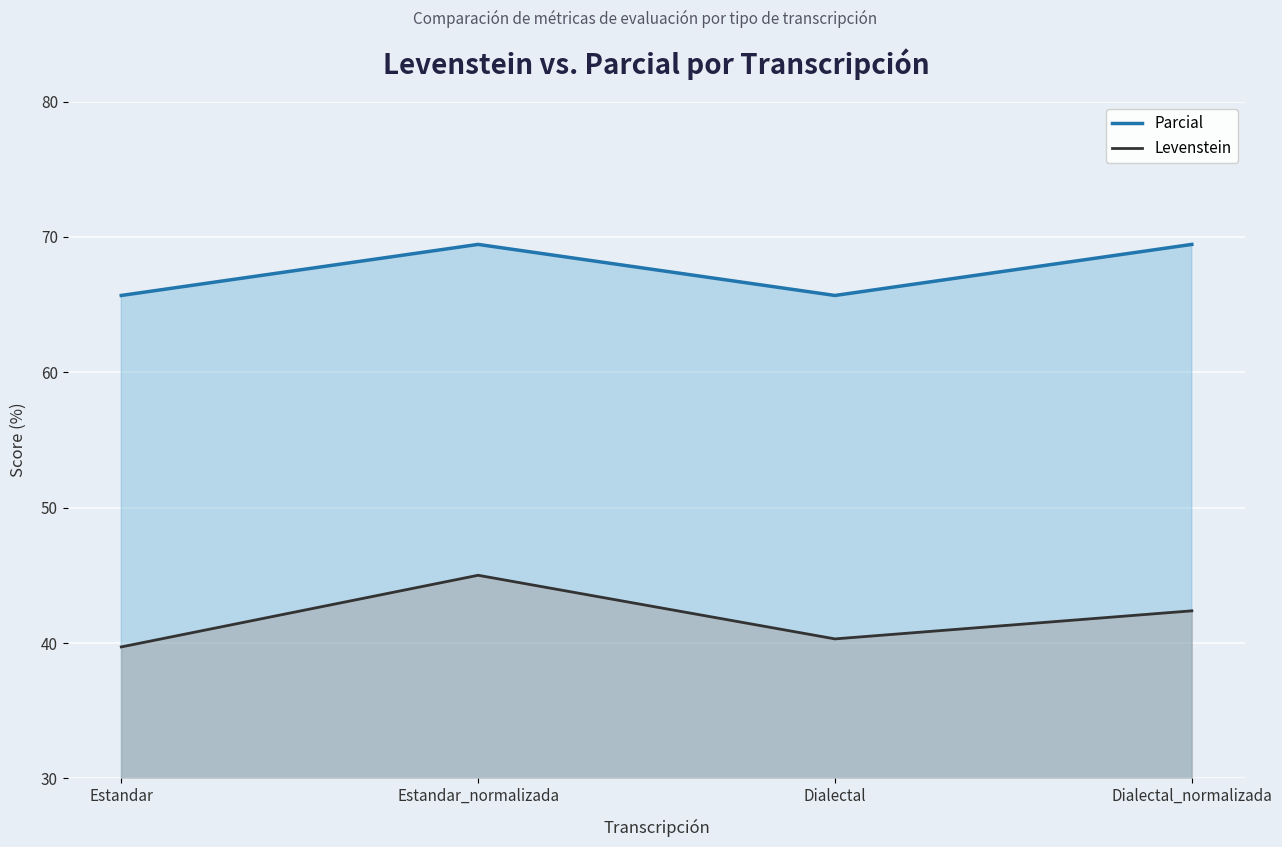

Reading right to left, what are all the values shown in this chart?

Levenstein: Dialectal_normalizada=42.4	Dialectal=40.3	Estandar_normalizada=45.0	Estandar=39.7
Parcial: Dialectal_normalizada=69.4	Dialectal=65.7	Estandar_normalizada=69.4	Estandar=65.7